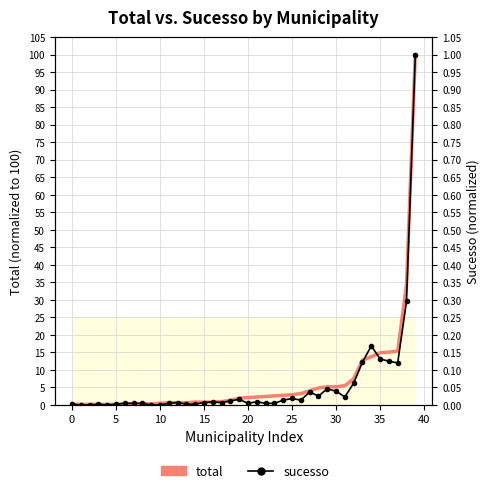

What are all the series names shown in the legend?

total (normalized), sucesso (normalized)